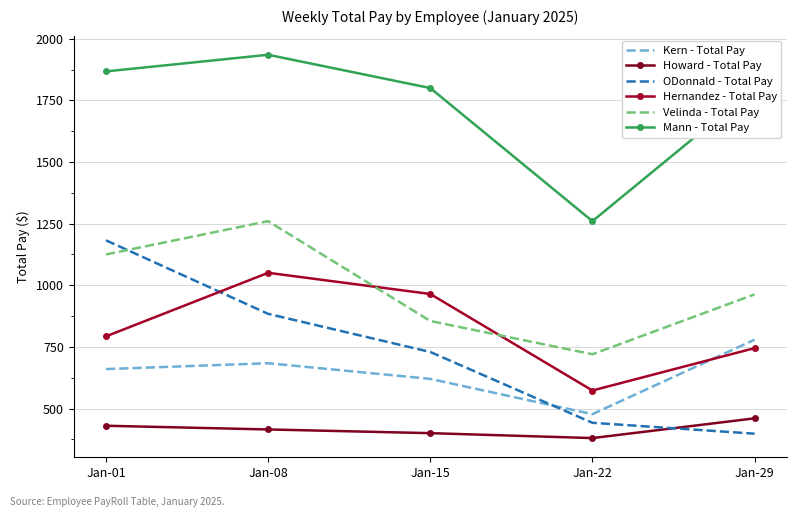

Which label corresponds to the smallest value in the chart?

Jan-22